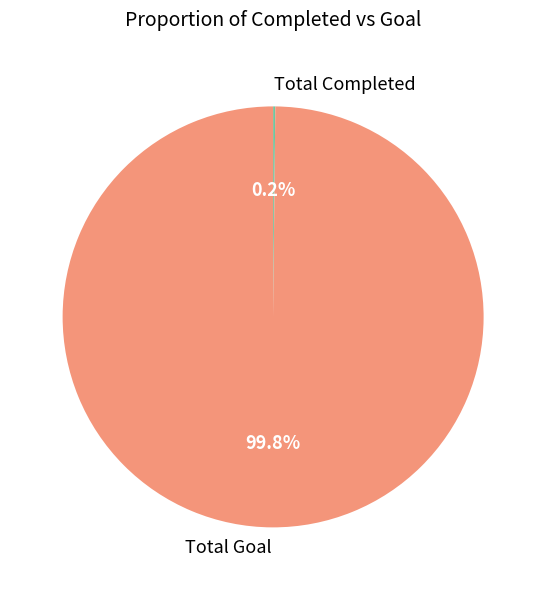

What portion of the pie excludes Total Goal?

0.2%